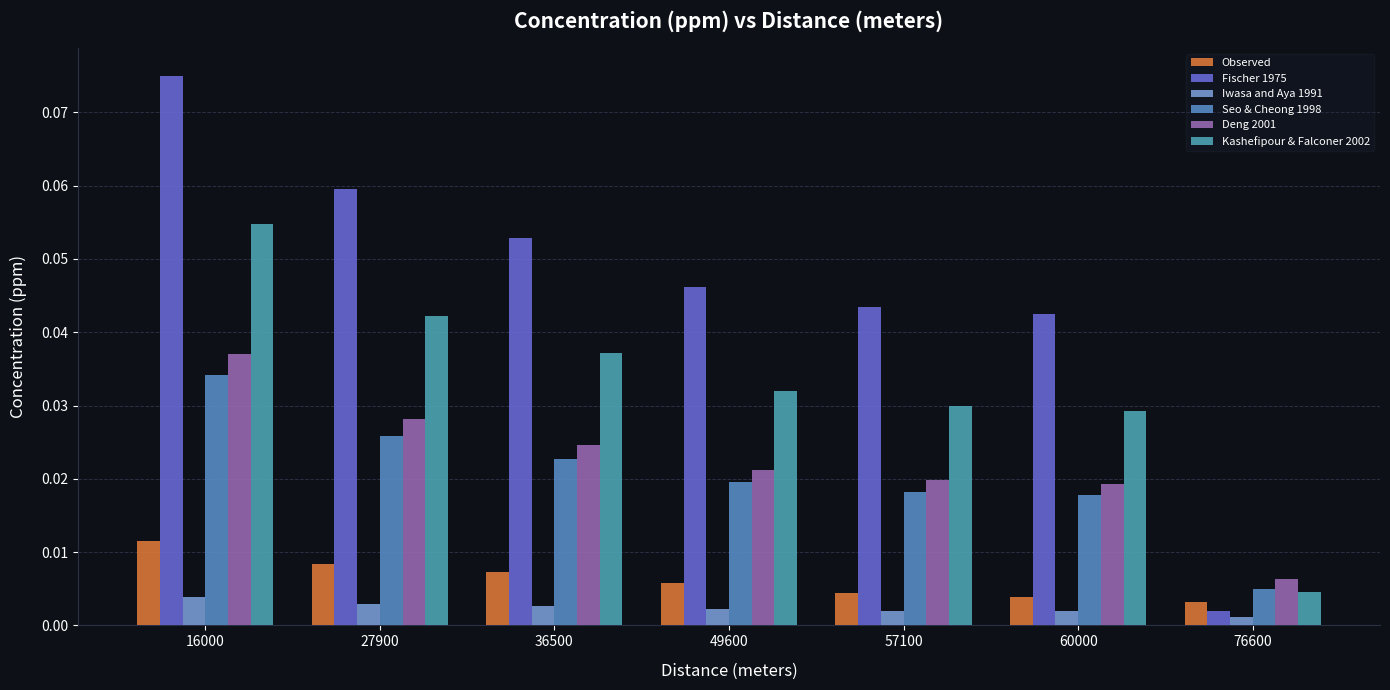

What are all the series names shown in the legend?

Observed, Fischer 1975, Iwasa and Aya 1991, Seo & Cheong 1998, Deng 2001, Kashefipour & Falconer 2002